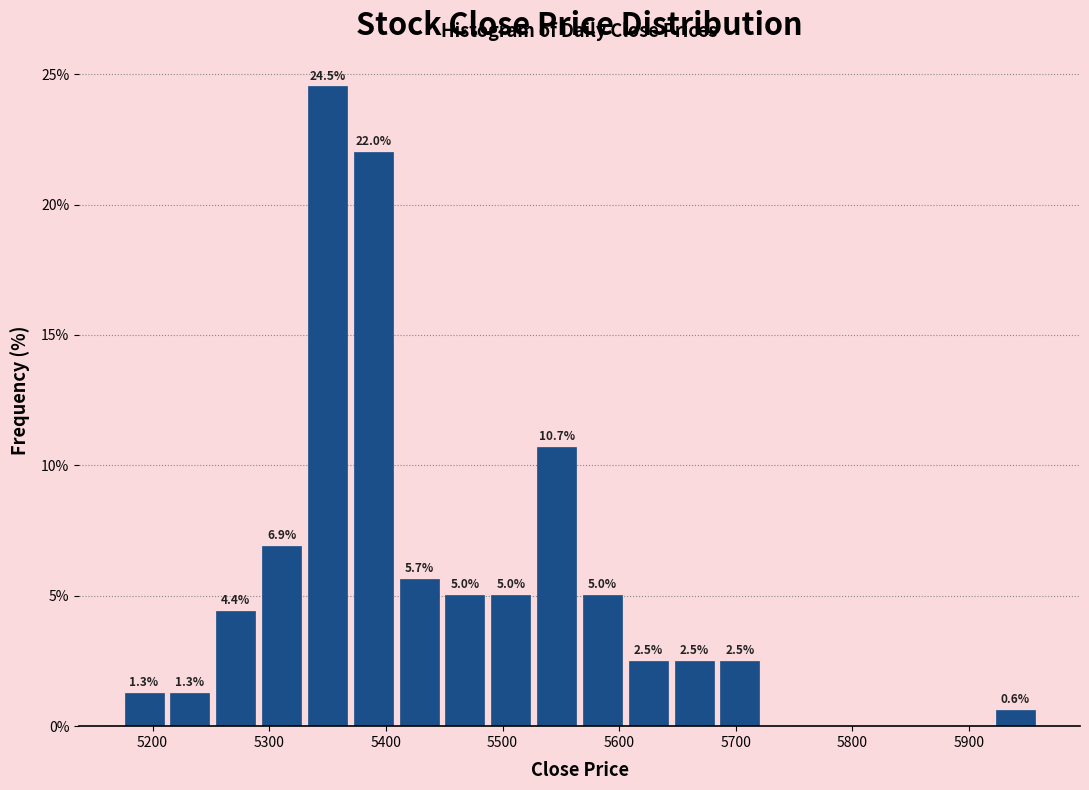

Read against the x-axis, roughly where is the centre of the tallest bar?

5350